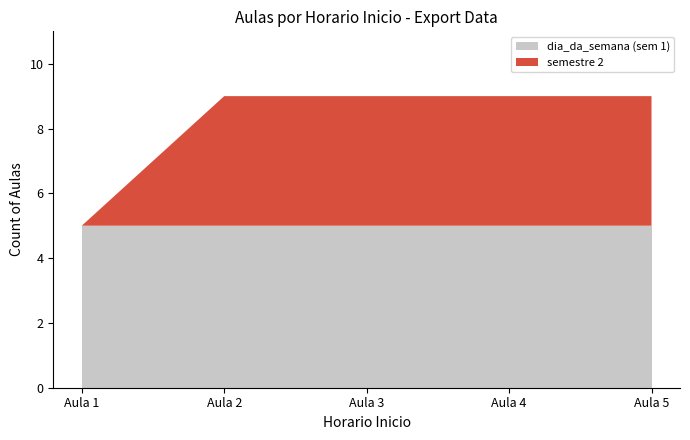

Reading left to right, what are all the values shown in this chart?

dia_da_semana 1: 5	5	5	5	5
semestre 2: 0	4	4	4	4